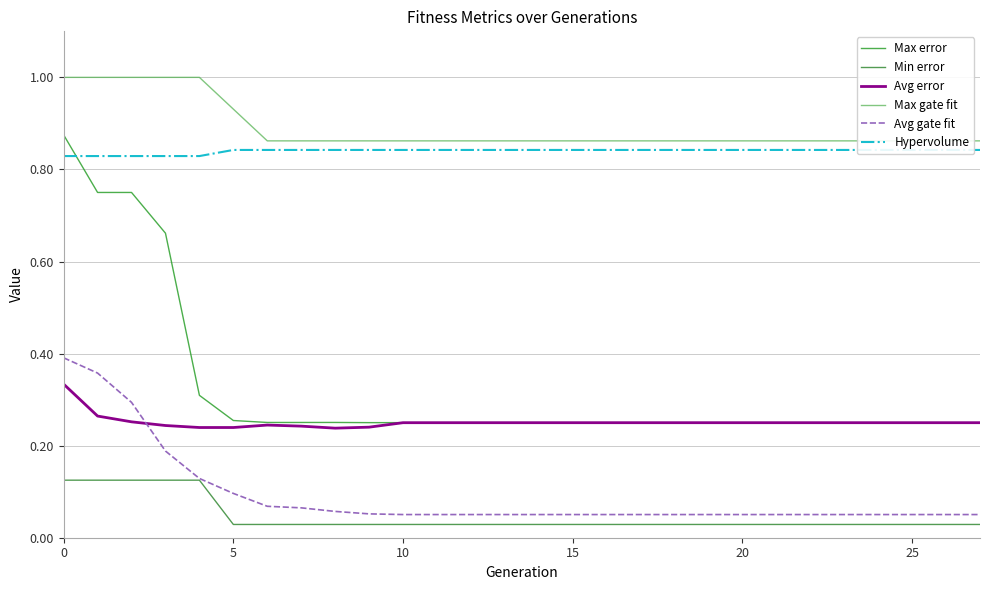

At how many categories does at least one series exceed 0?

28